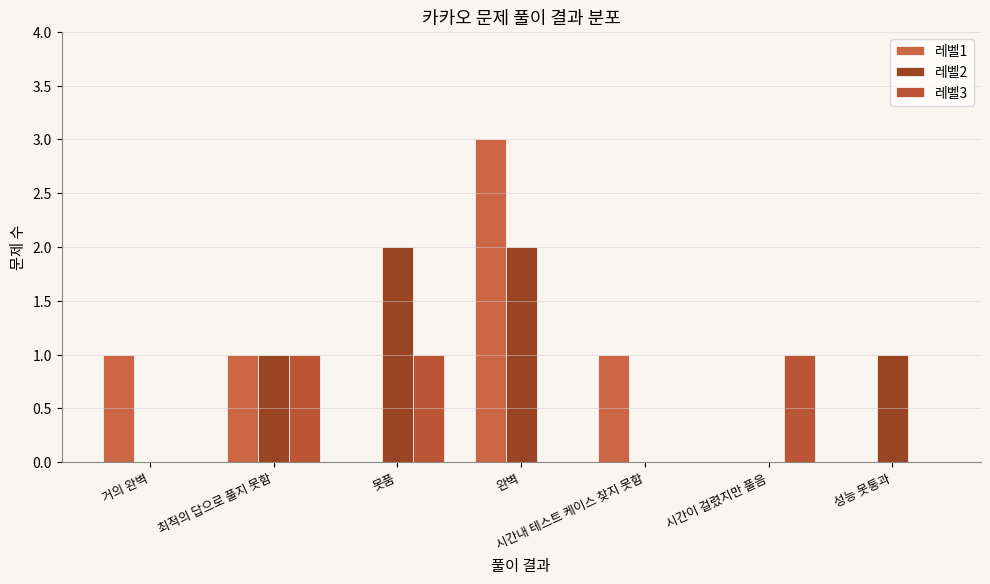

What is the label of the 1st bar from the left?

거의 완벽